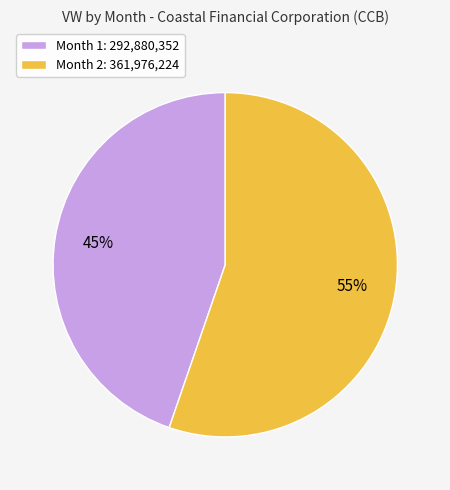

Count the number of slices in the pie.

2